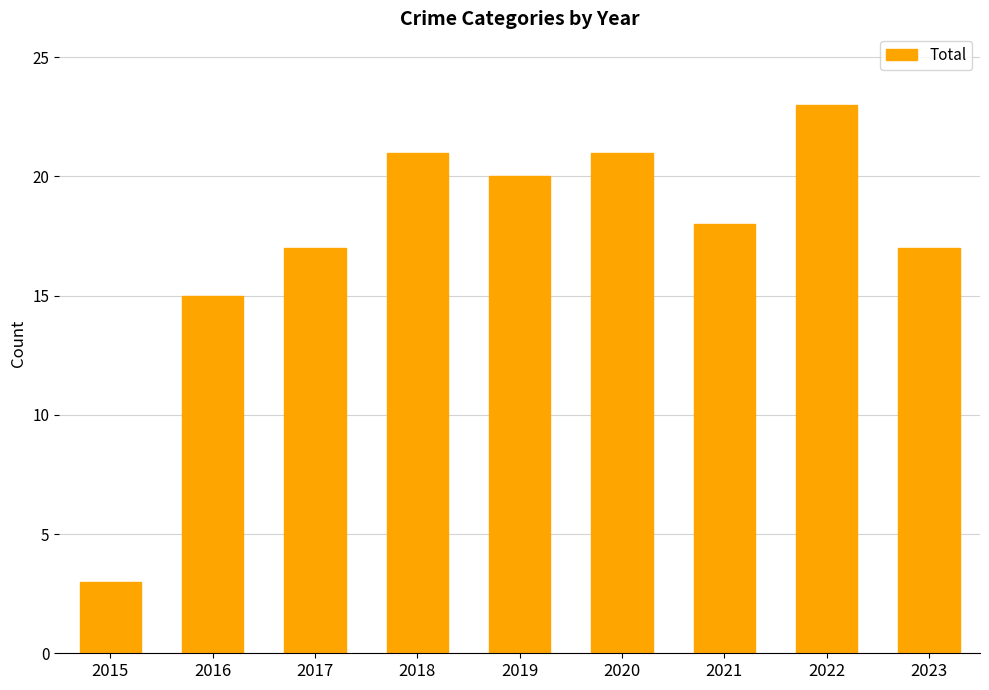

Is it true that the value at 2017 is 17?

True